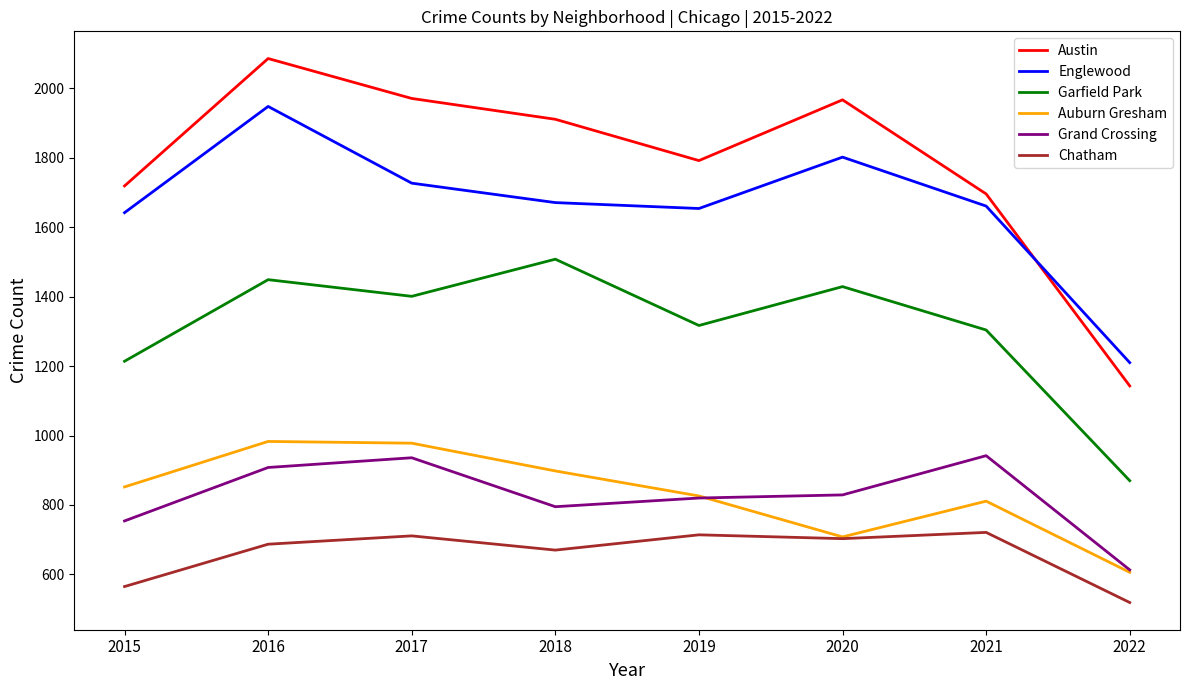

Which series has the largest total across all categories?

Austin